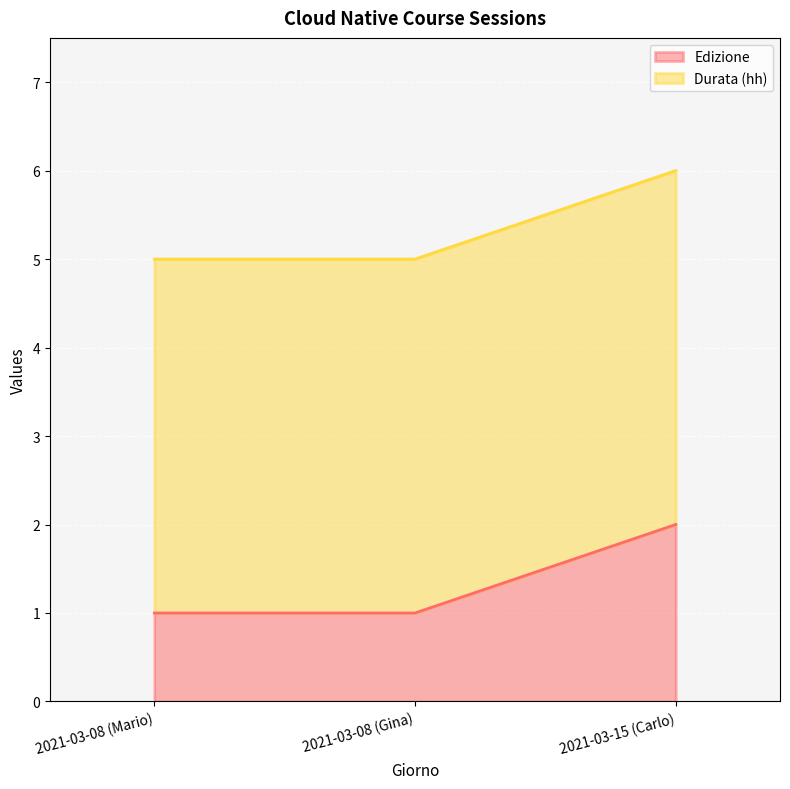

What is the ratio of the value at 2021-03-08 (Mario) to the value at 2021-03-08 (Gina)?

1.0